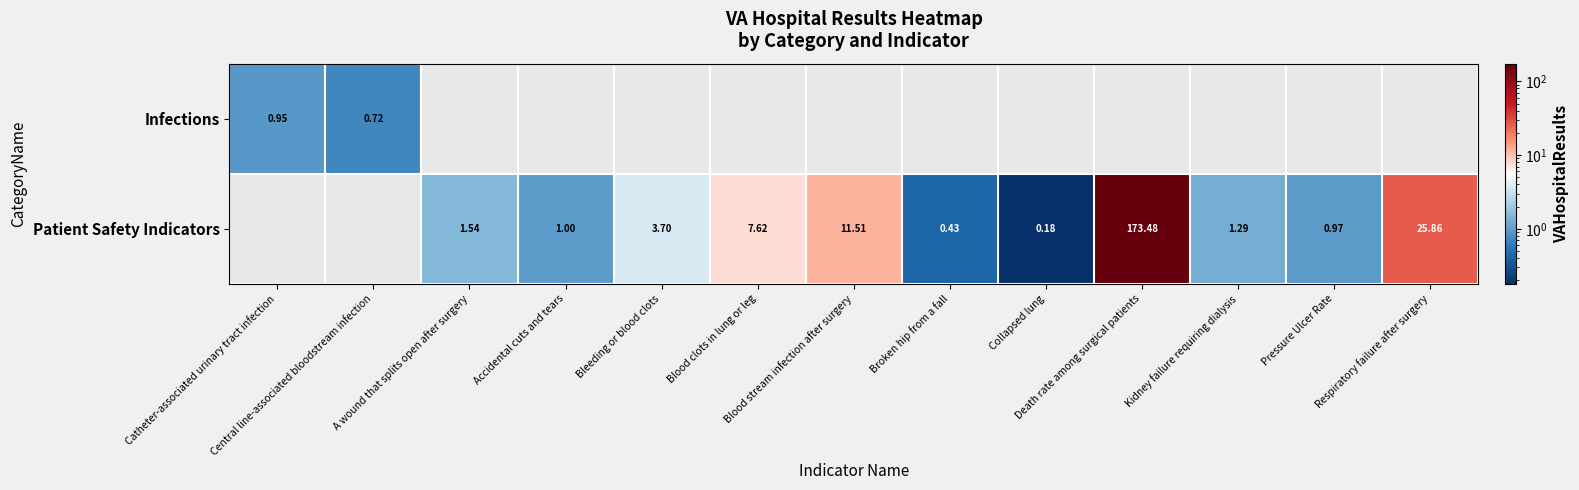

Is it true that Patient Safety Indicators equals 7.6 at Blood clots in lung or leg?

True